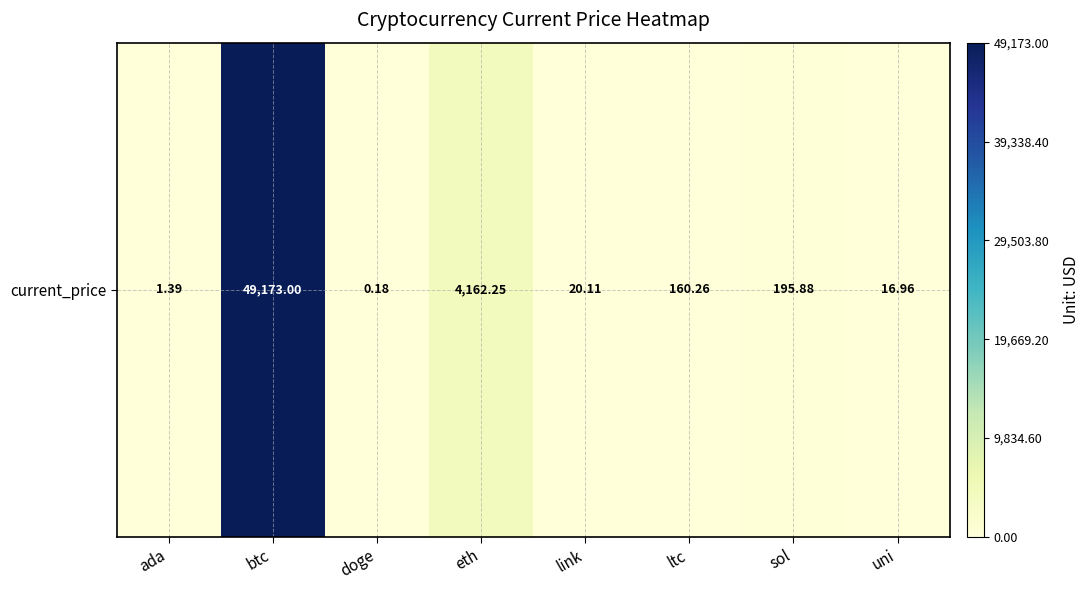

Rank the categories by value from lowest to highest.

doge, ada, uni, link, ltc, sol, eth, btc